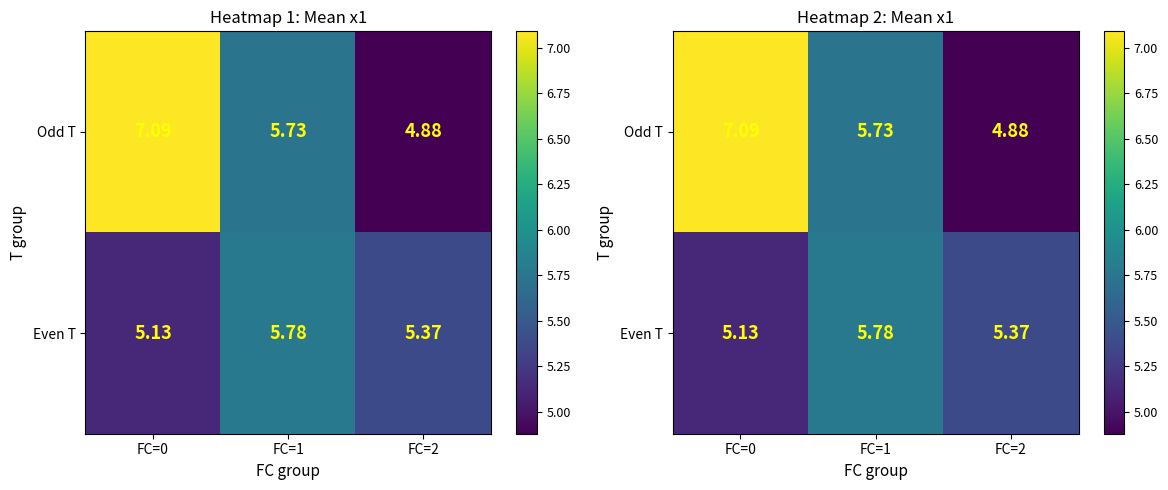

Where is Even T nearest to the value 5?

FC=0